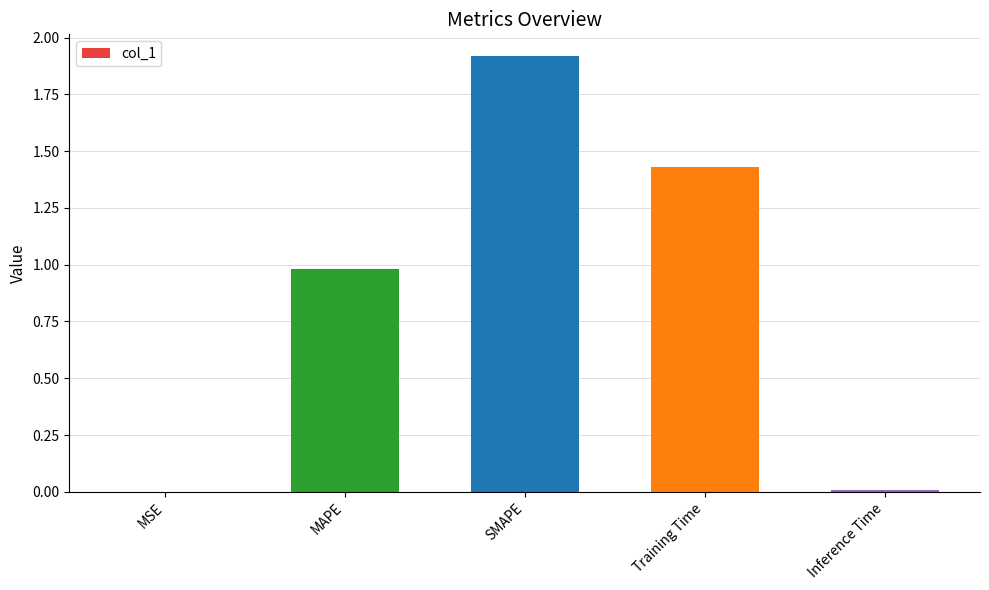

What is the sum of the values at Training Time and MAPE?

2.4